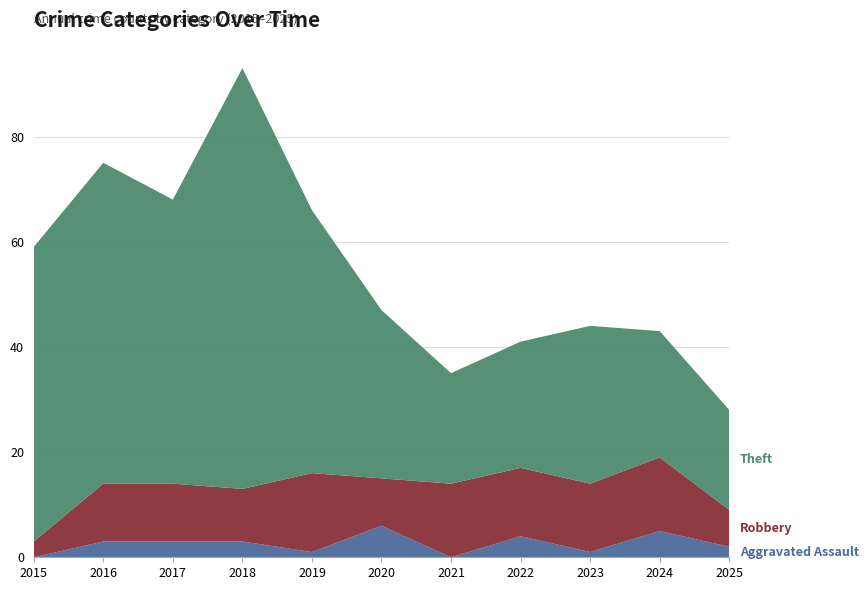

Reading left to right, extract all data points from this chart.

Aggravated Assault: 2015=0	2016=3	2017=3	2018=3	2019=1	2020=6	2021=0	2022=4	2023=1	2024=5	2025=2
Robbery: 2015=3	2016=11	2017=11	2018=10	2019=15	2020=9	2021=14	2022=13	2023=13	2024=14	2025=7
Theft: 2015=56	2016=61	2017=54	2018=80	2019=50	2020=32	2021=21	2022=24	2023=30	2024=24	2025=19